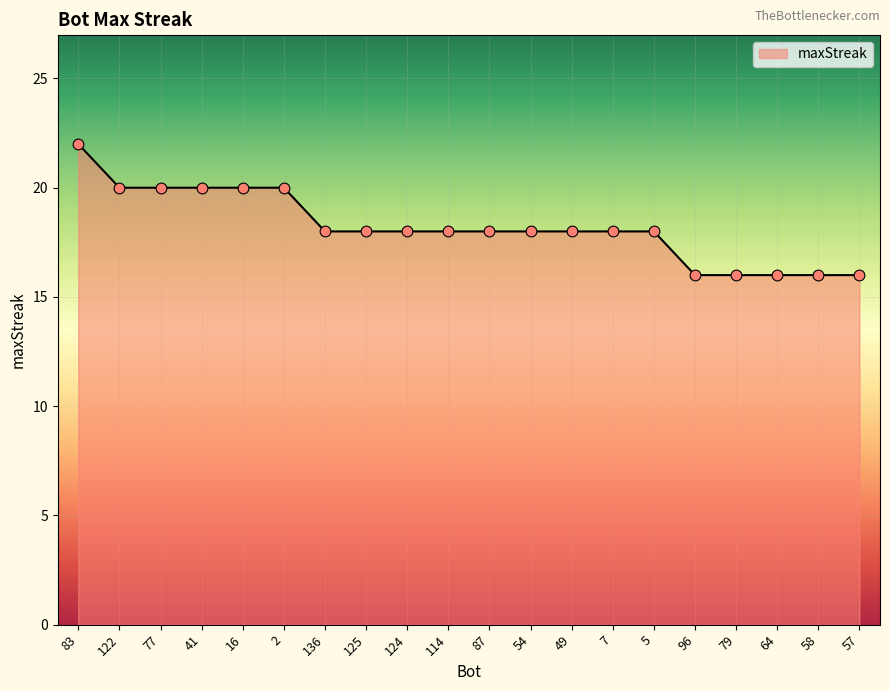

Between 41 and 125, which is larger?

41